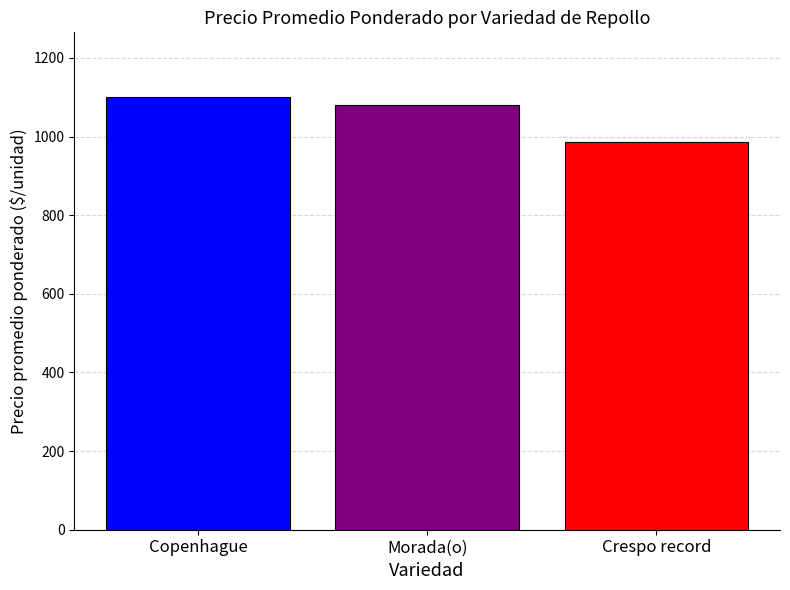

What is the value of the 2nd bar from the left?

1080.0